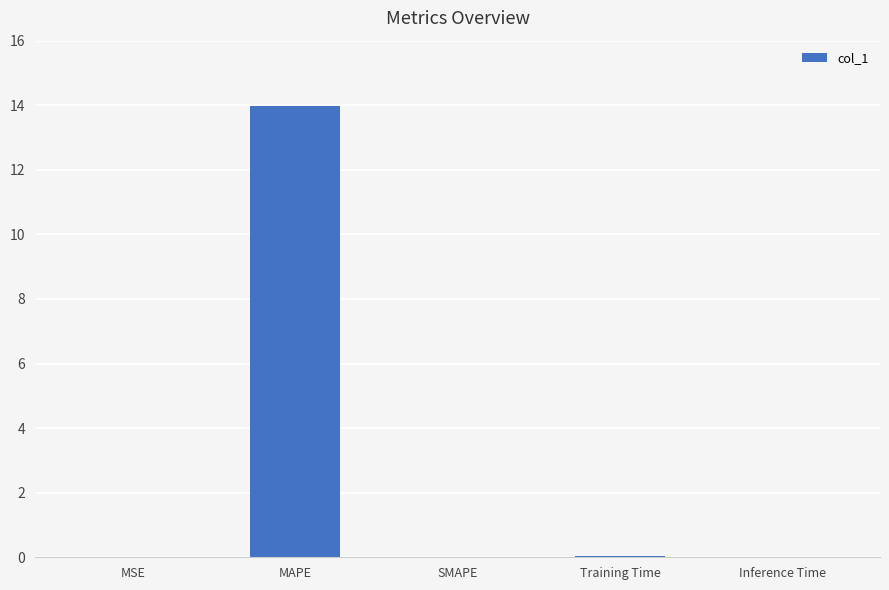

The value at SMAPE is 0.0. True or false?

True